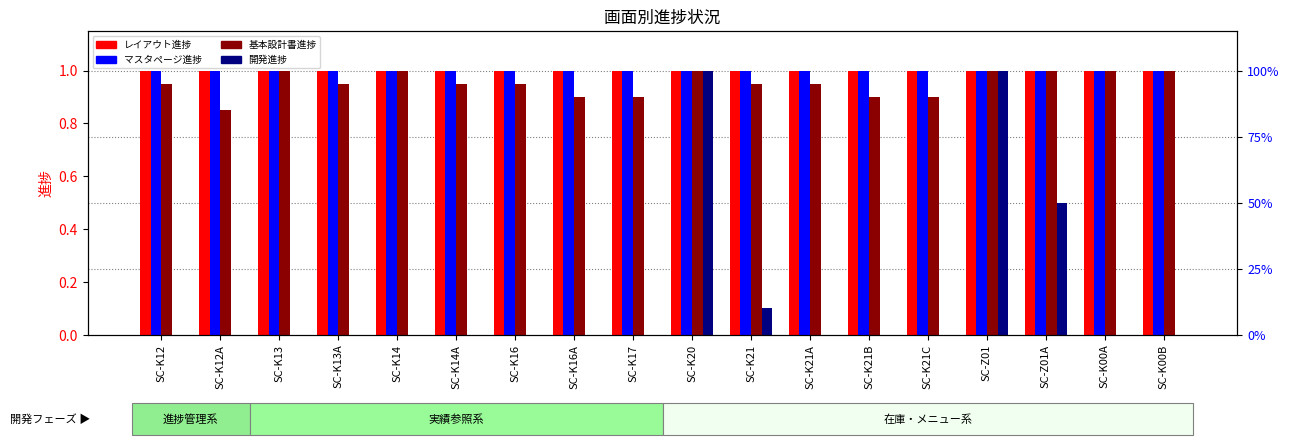

Are the bars grouped side by side (vs. stacked)?

Yes